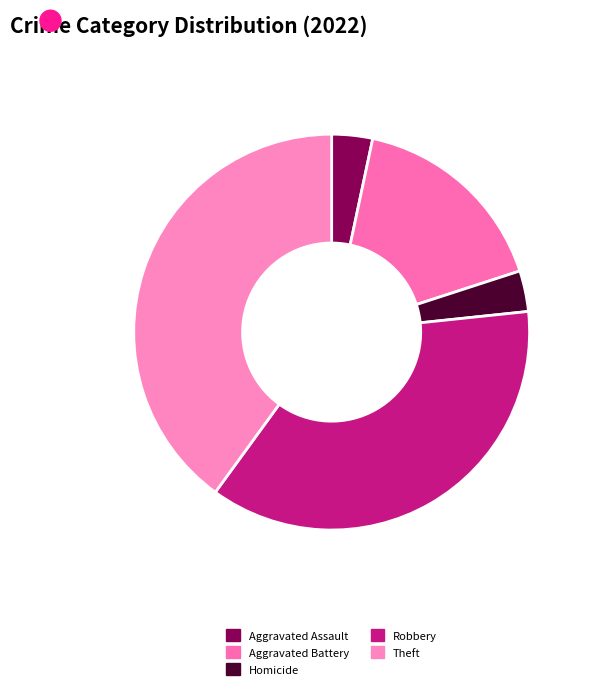

Count the number of slices in the pie.

5